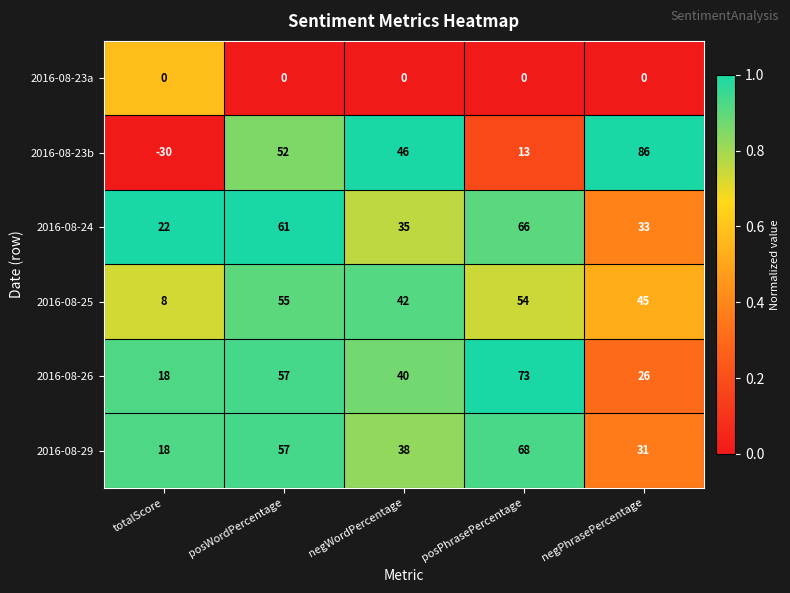

Reading left to right, what are all the values shown in this chart?

2016-08-23a: totalScore=0	posWordPercentage=0	negWordPercentage=0	posPhrasePercentage=0	negPhrasePercentage=0
2016-08-23b: totalScore=-30	posWordPercentage=52	negWordPercentage=46	posPhrasePercentage=13	negPhrasePercentage=86
2016-08-24: totalScore=22	posWordPercentage=61	negWordPercentage=35	posPhrasePercentage=66	negPhrasePercentage=33
2016-08-25: totalScore=8	posWordPercentage=55	negWordPercentage=42	posPhrasePercentage=54	negPhrasePercentage=45
2016-08-26: totalScore=18	posWordPercentage=57	negWordPercentage=40	posPhrasePercentage=73	negPhrasePercentage=26
2016-08-29: totalScore=18	posWordPercentage=57	negWordPercentage=38	posPhrasePercentage=68	negPhrasePercentage=31